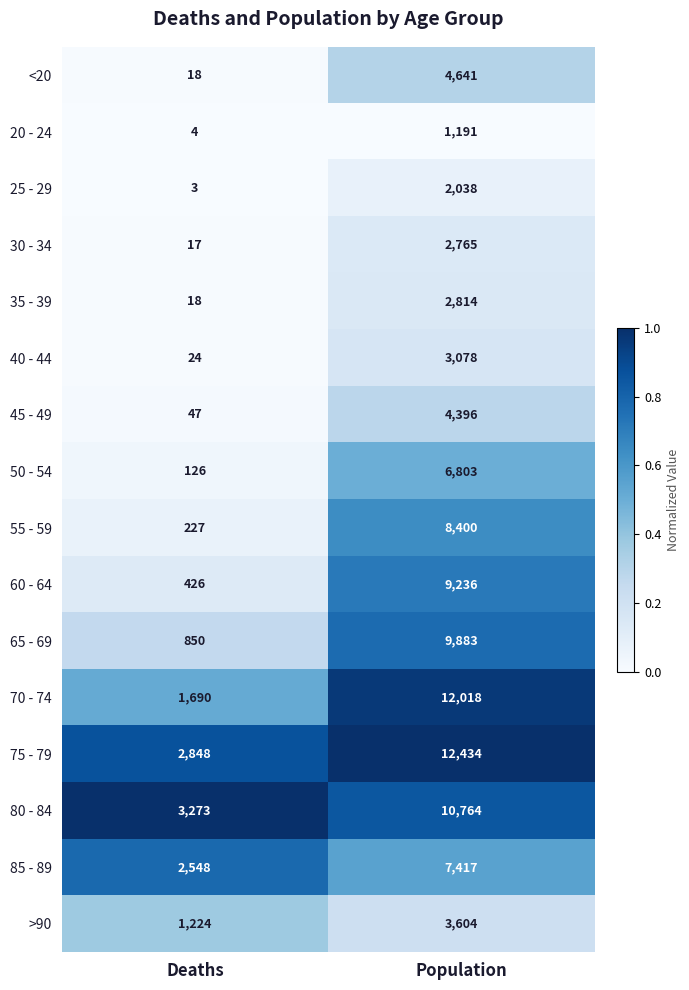

True or false: 80 - 84 has a value of 3273 at Deaths.

True